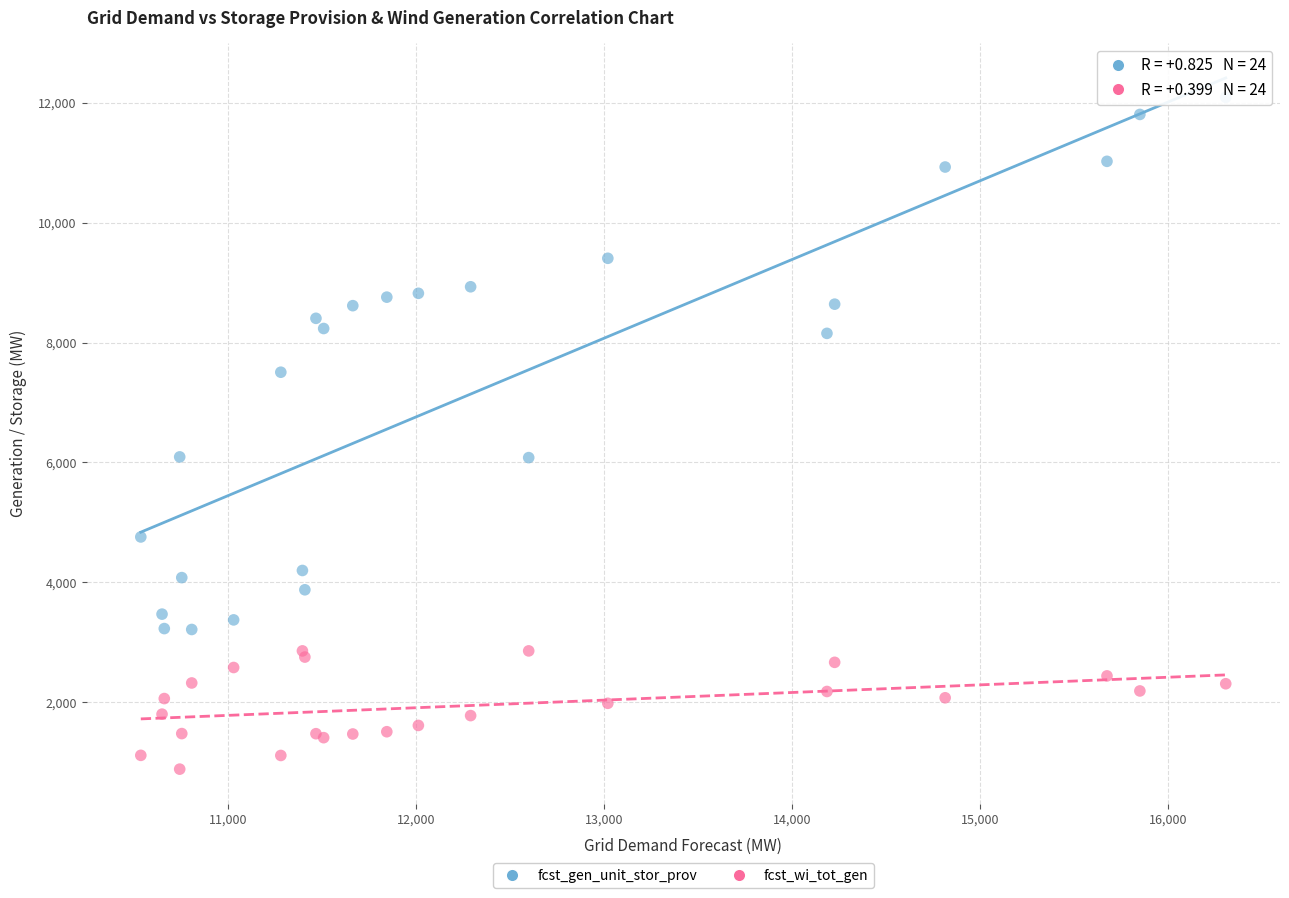

Which series reaches the maximum Y coordinate?

fcst_gen_unit_stor_prov